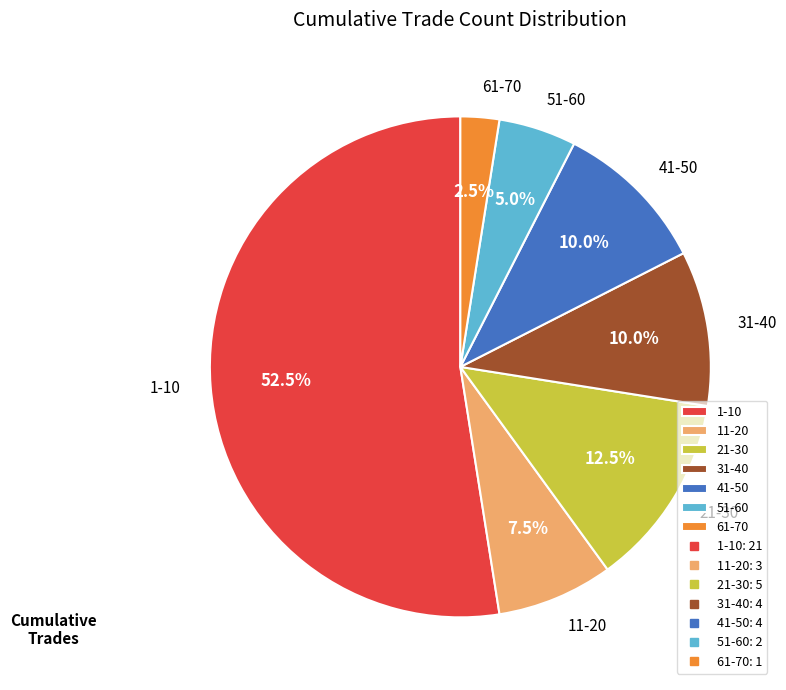

What is the ratio of the value at 41-50 to the value at 61-70?

4.0